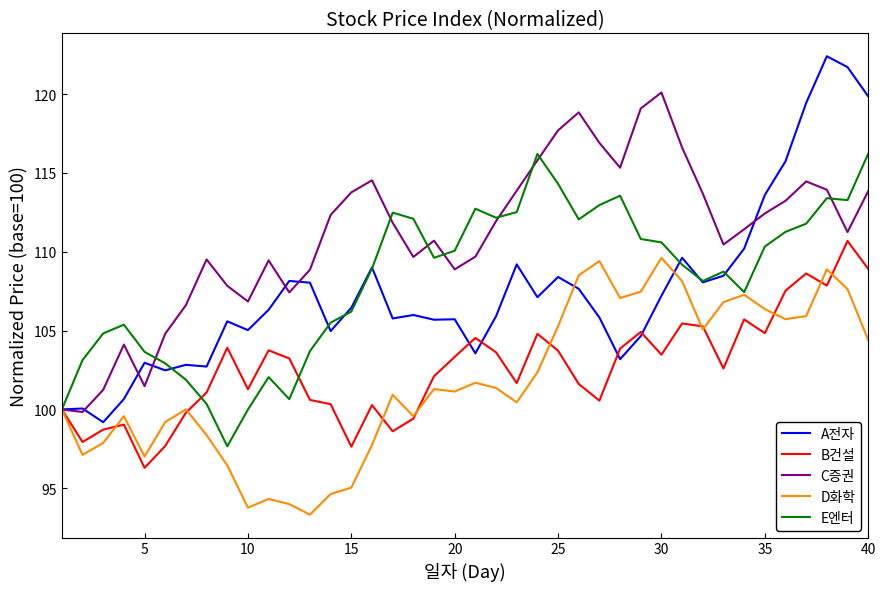

Which series has the largest total across all categories?

C증권